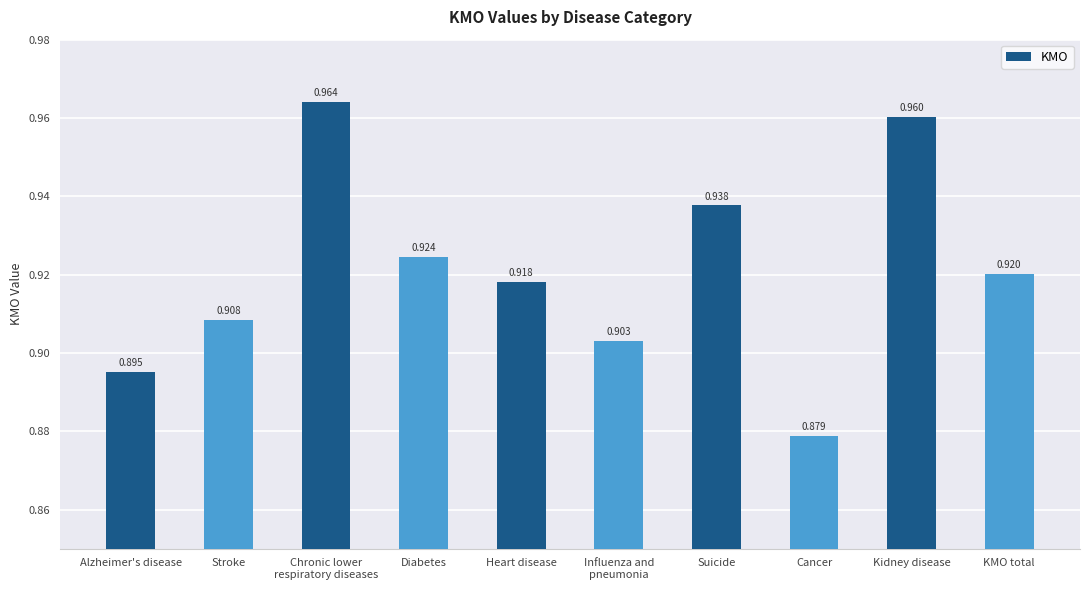

At which category does the chart reach its peak across all series?

Chronic lower
respiratory diseases